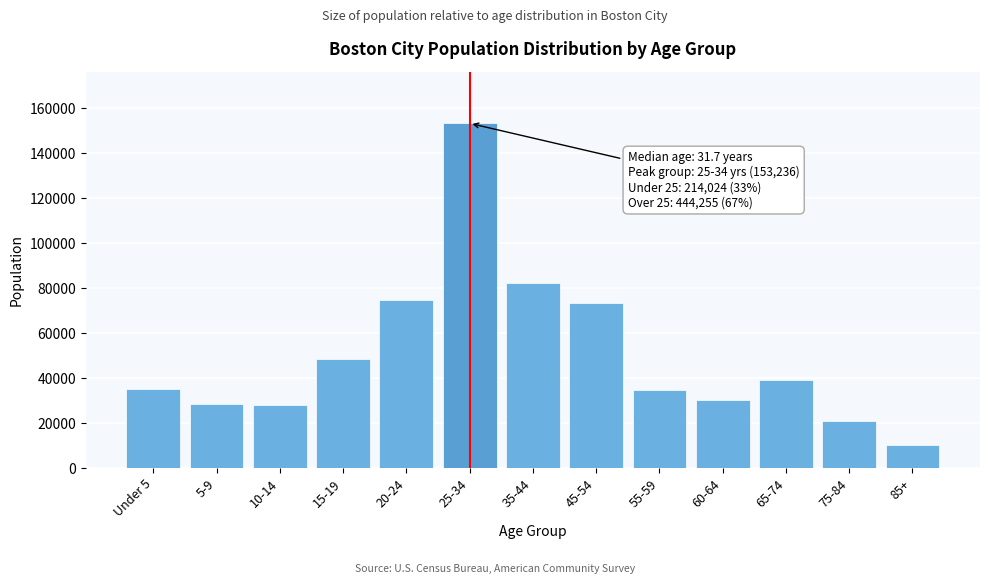

Approximately how many times larger is the value at 55-59 compared to 85+?

3.4